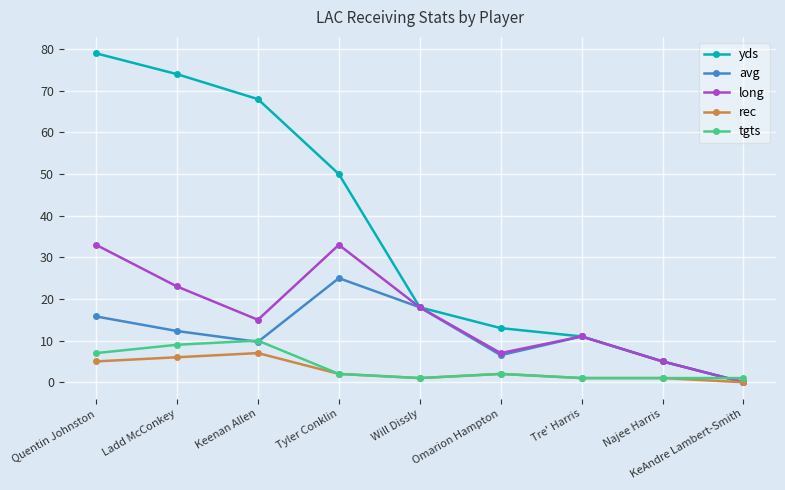

After their last crossing, which series has the higher values: tgts or long?

tgts